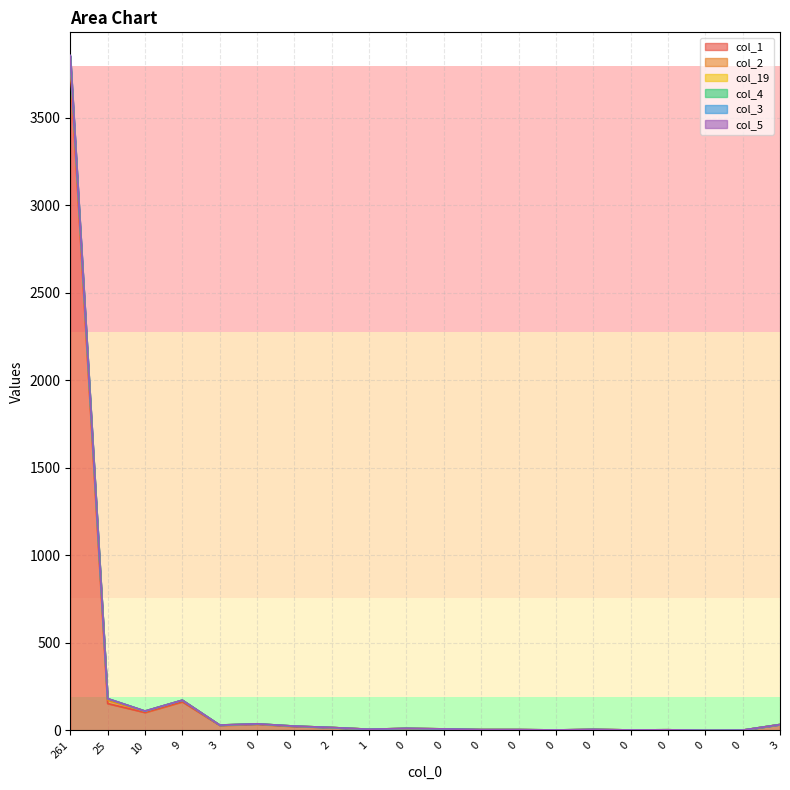

Which series has the widest spread of values?

col_5